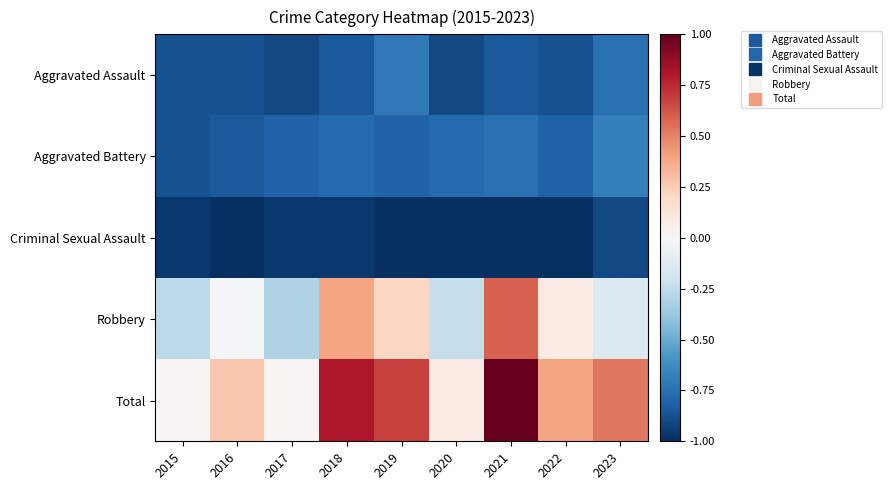

Rank the series by their maximum value, from lowest to highest.

Criminal Sexual Assault, Aggravated Assault, Aggravated Battery, Robbery, Total